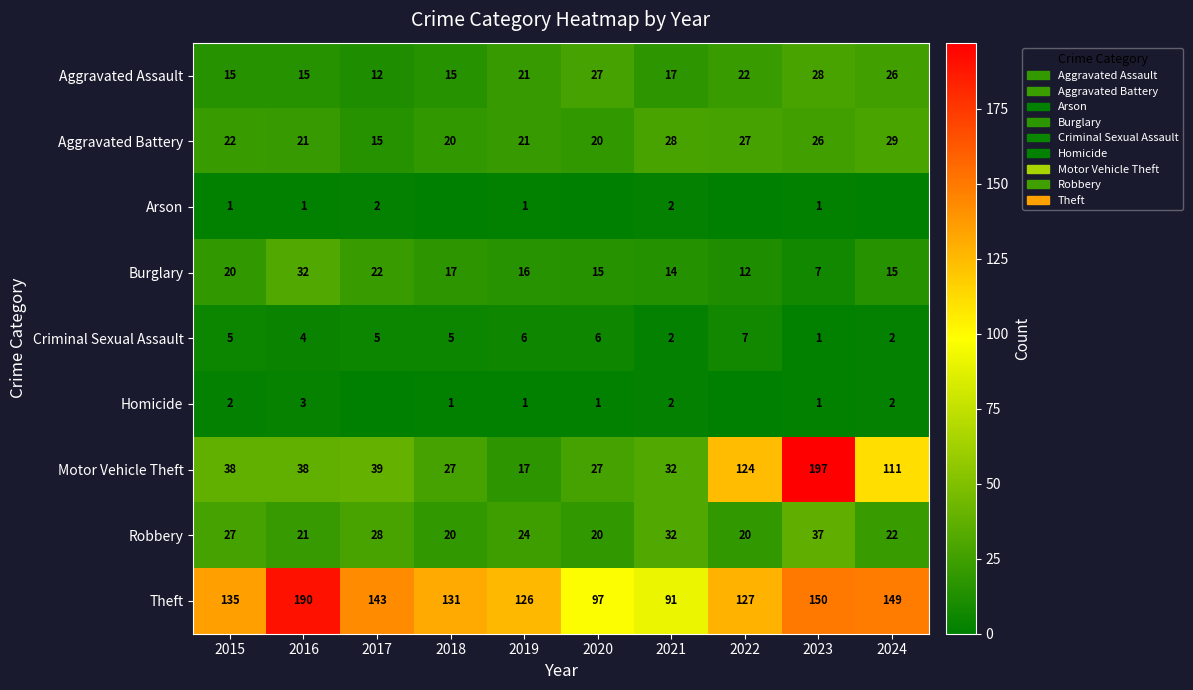

Which category has the lowest value across all series?

2018